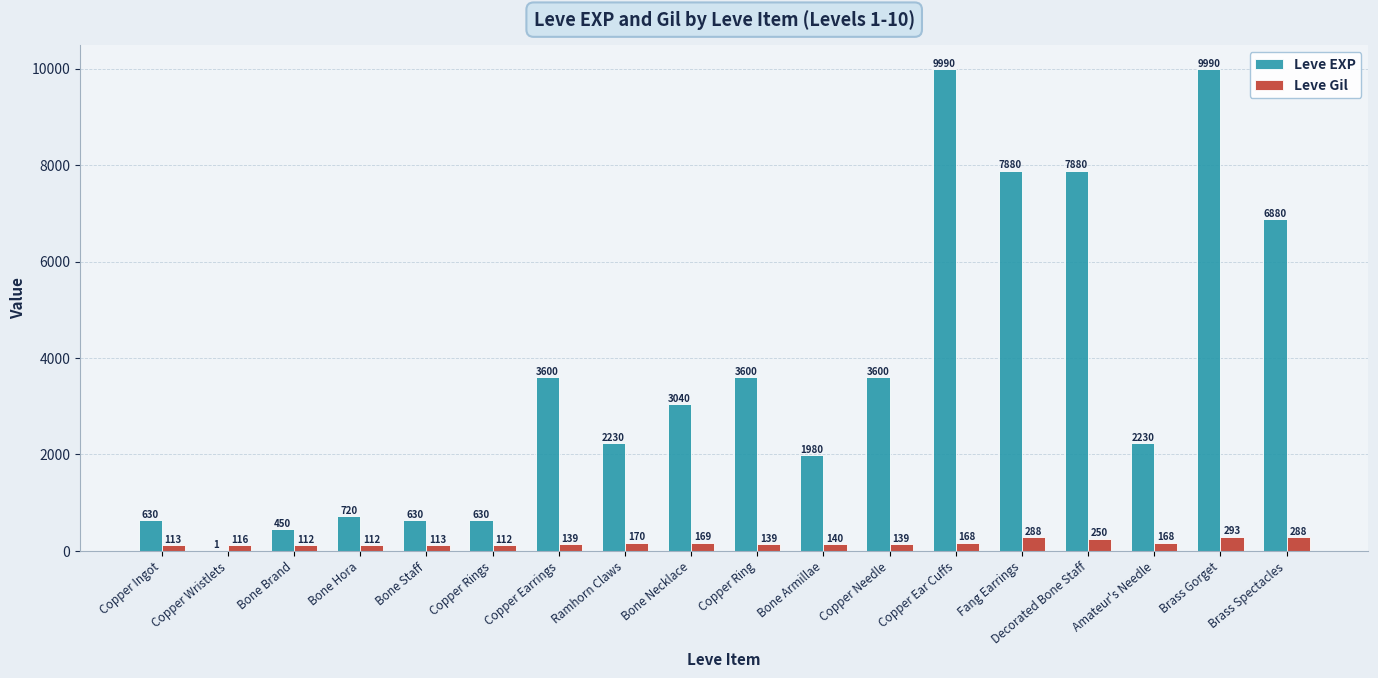

True or false: Leve EXP has a value of 3600 at Copper Ring.

True